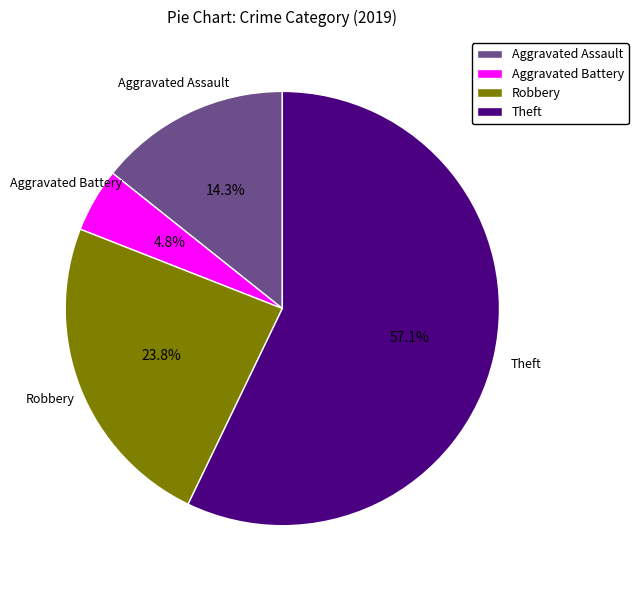

Is it true that Aggravated Assault is 19% of the pie?

False